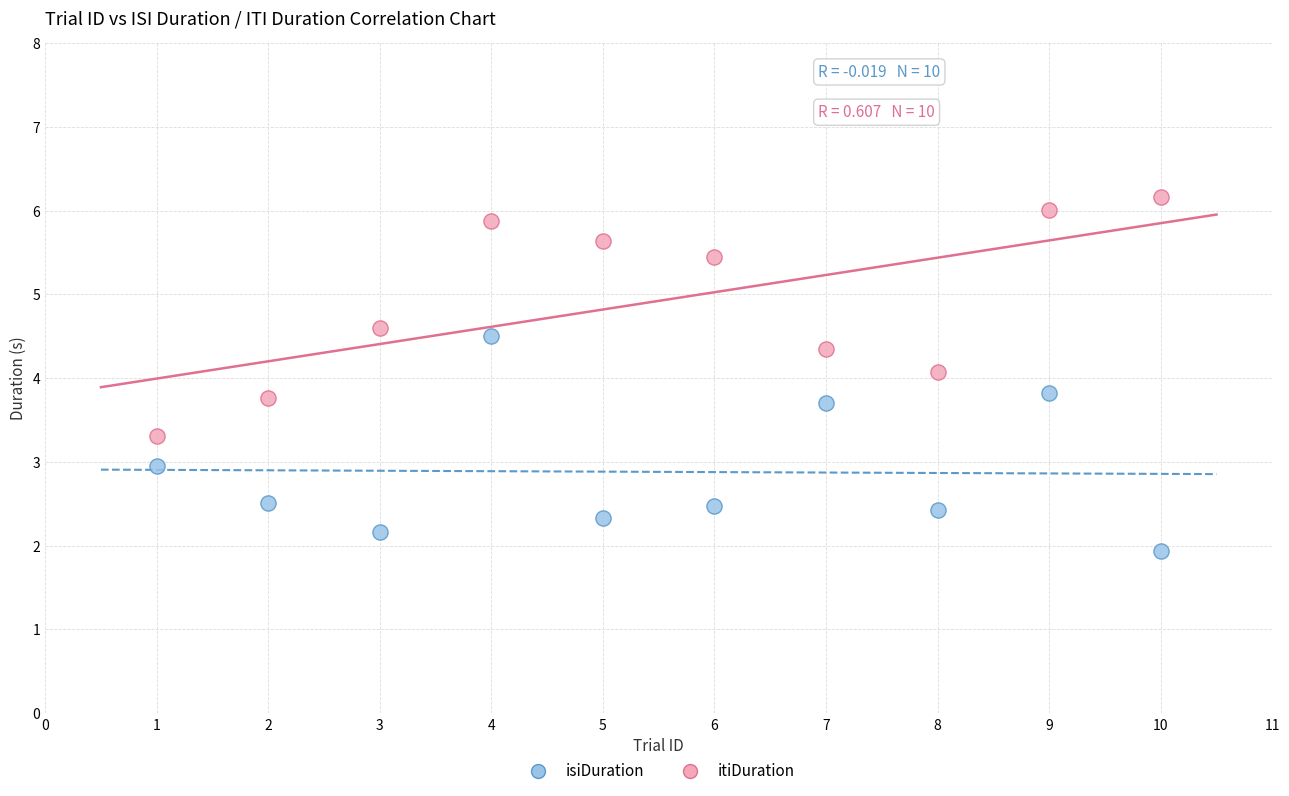

Which series contains the highest Y value?

itiDuration